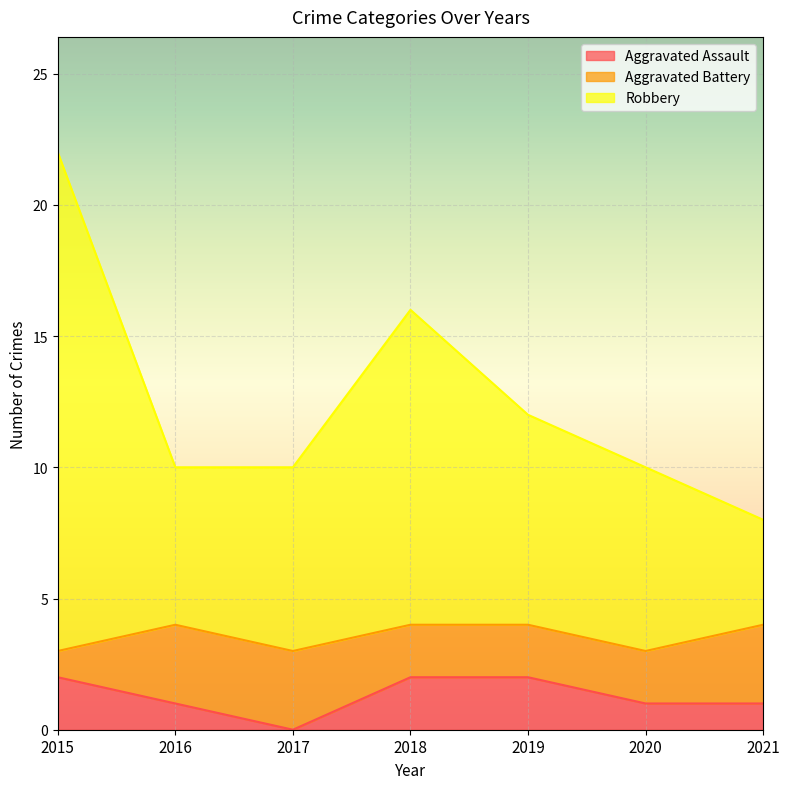

Is it true that Robbery equals 36 at 2015?

False